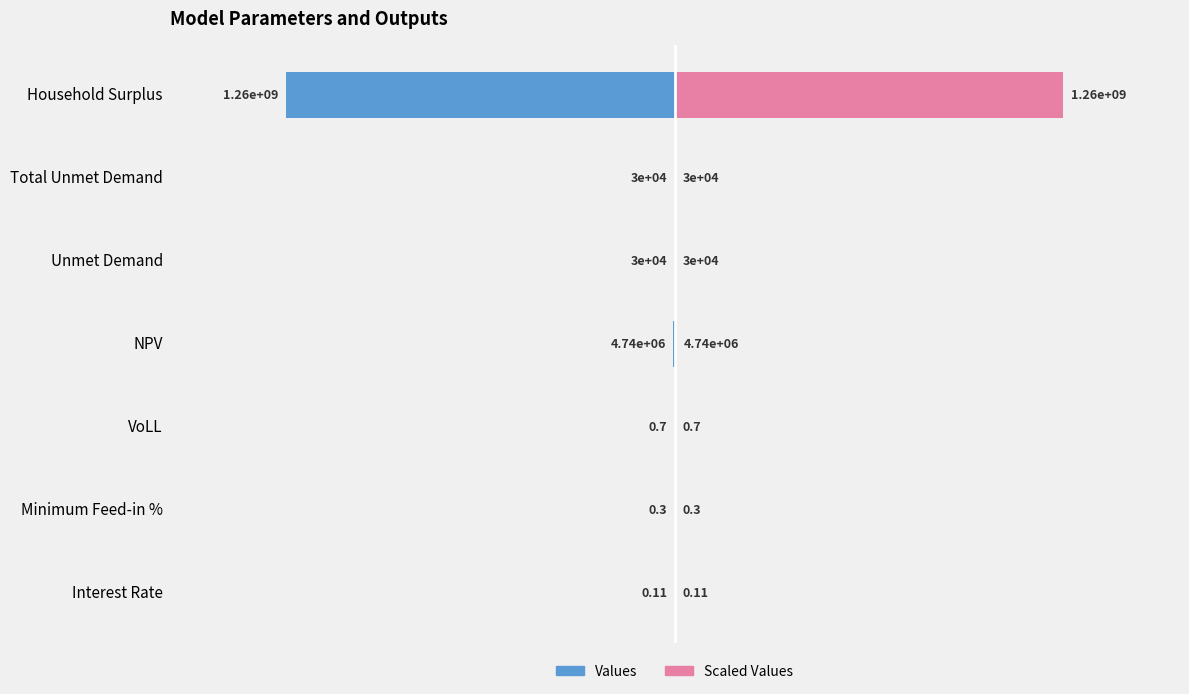

True or false: Values has a value of -0.3 at VoLL.

False